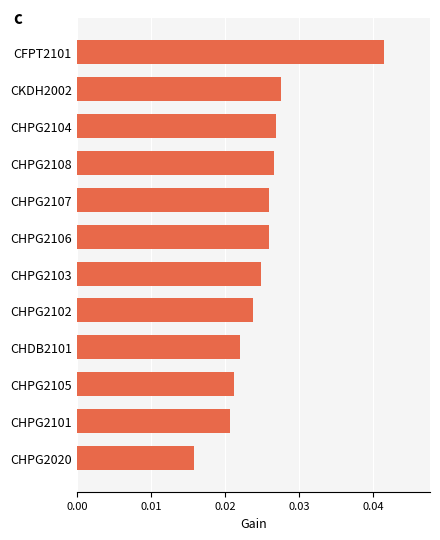

Between CHDB2101 and CHPG2102, which is larger?

CHPG2102